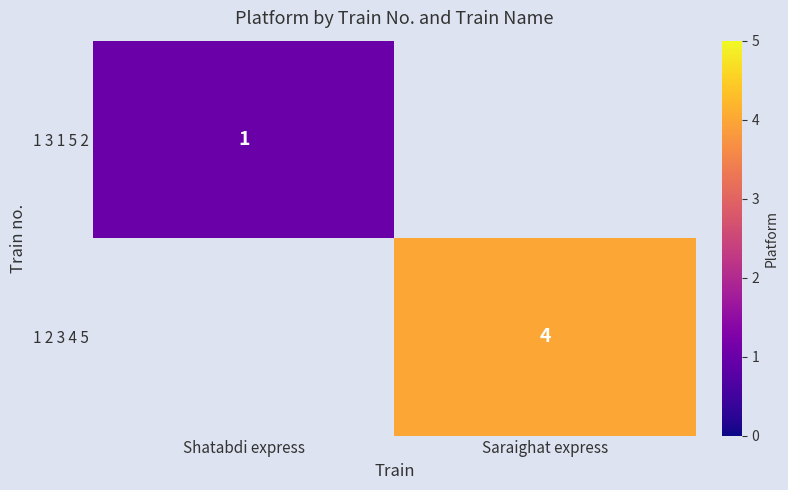

Is the value of 1 2 3 4 5 at Saraighat express greater than the value of 1 3 1 5 2 at Shatabdi express?

Yes